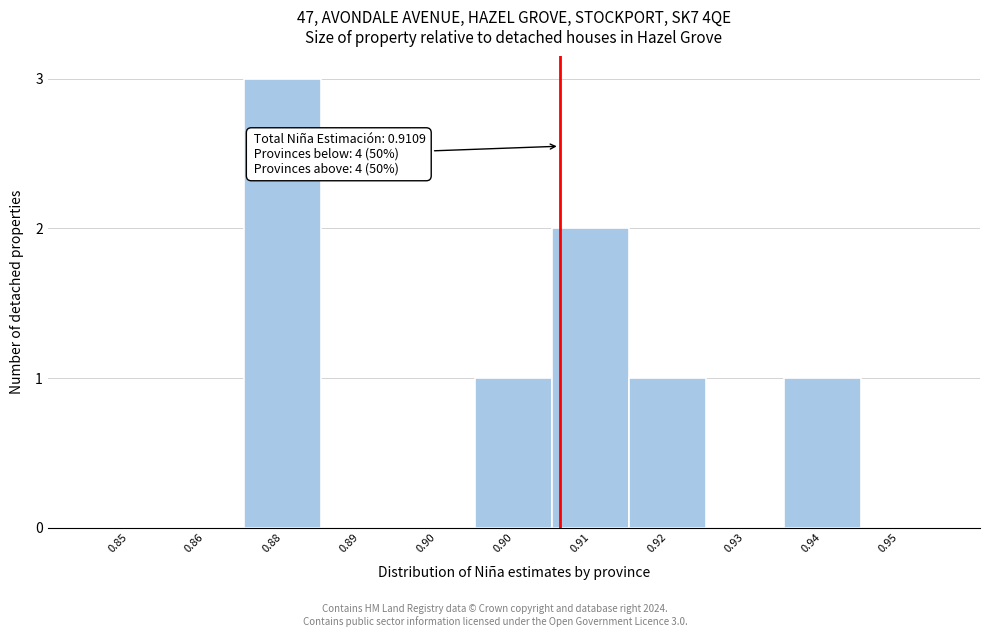

How many data points does each series have?

11